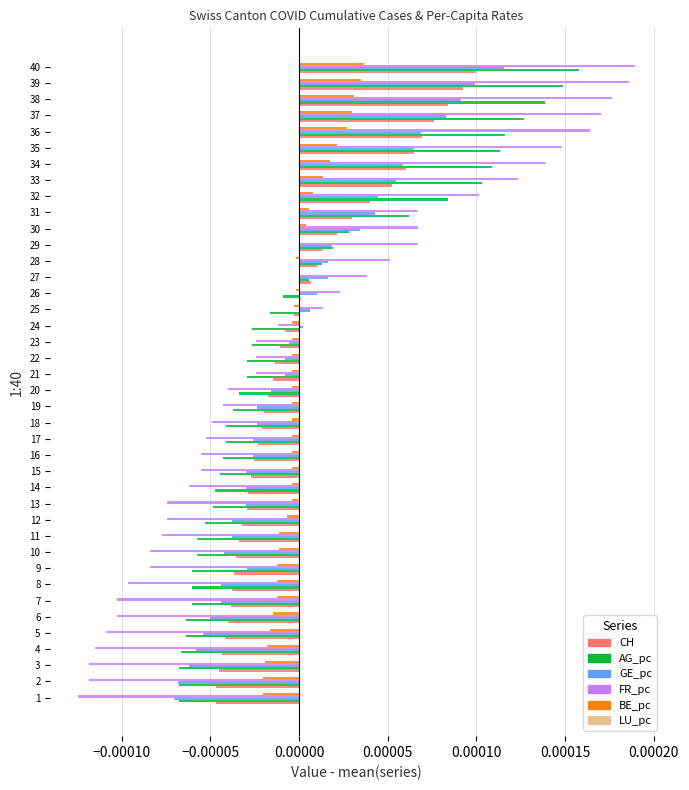

Which series changed the most between 11 and 39?

FR_pc